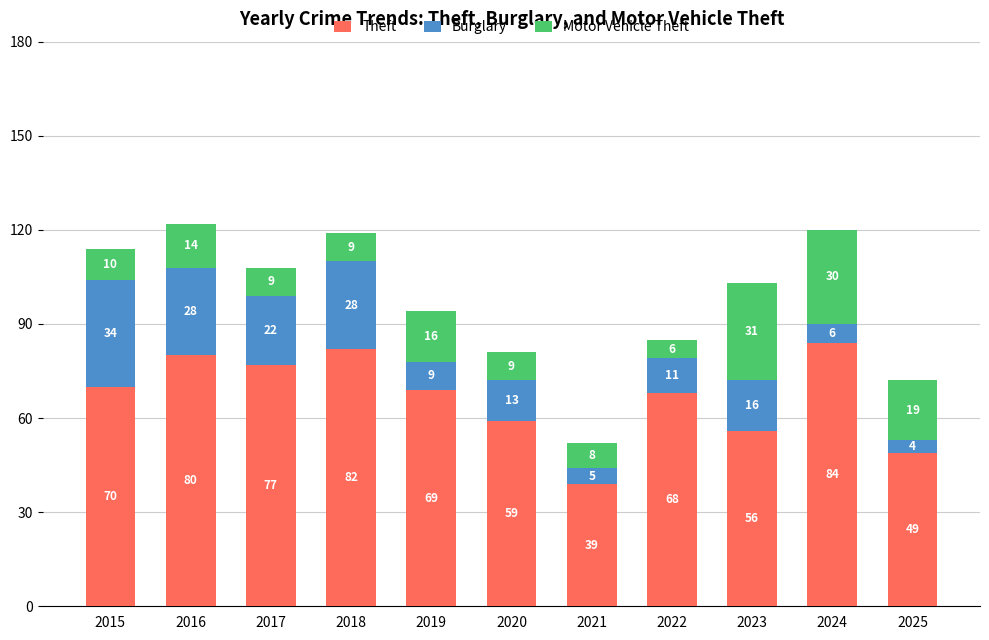

What is the total value across all series at 2020?

81